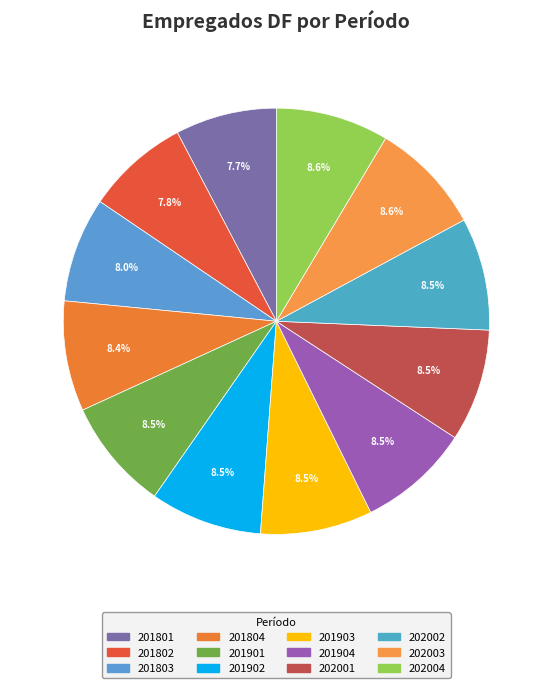

How many segments does this pie chart have?

12